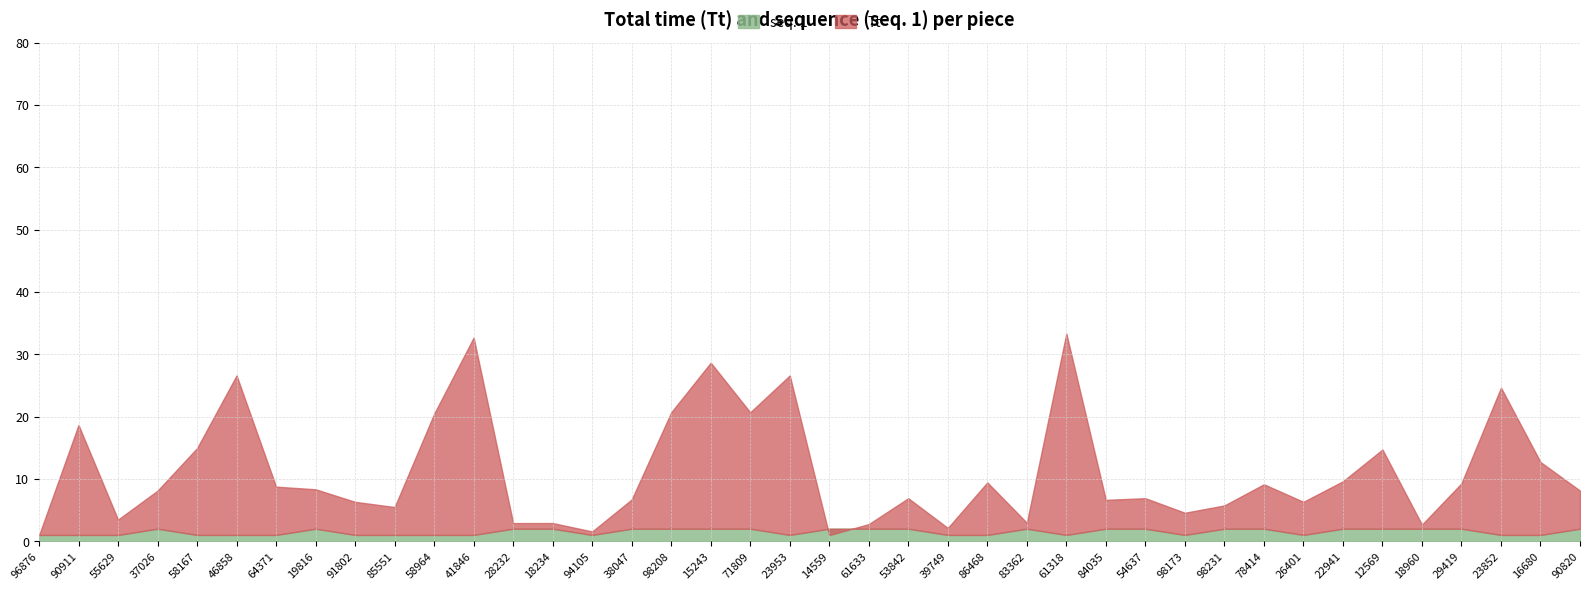

Is the value of Tt at 83362 greater than the value of seq. 1 at 29419?

Yes